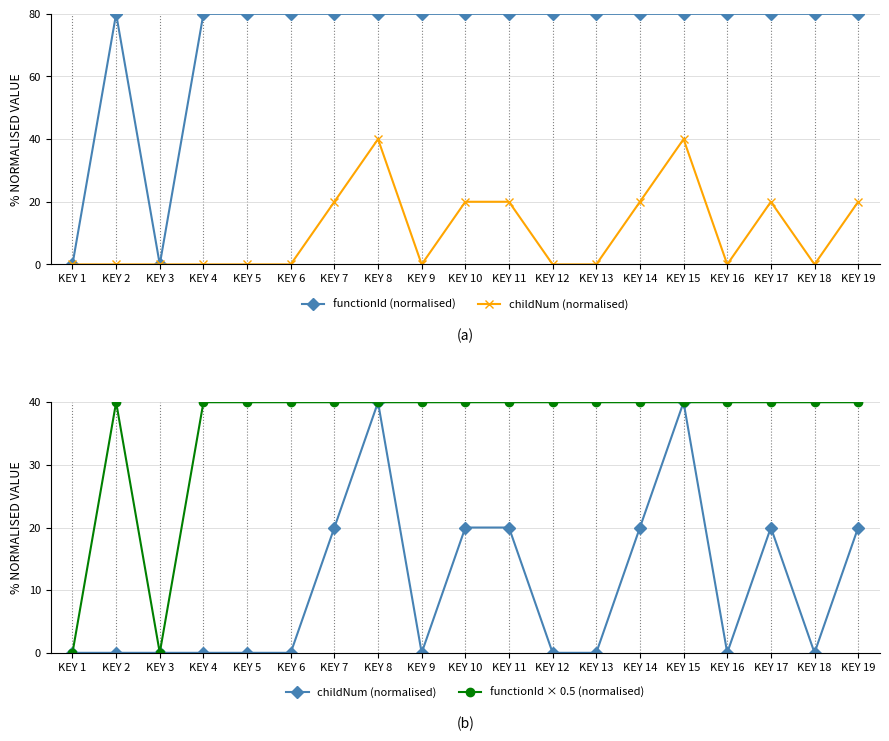

True or false: functionId (normalised) and childNum (normalised) cross at least once.

False